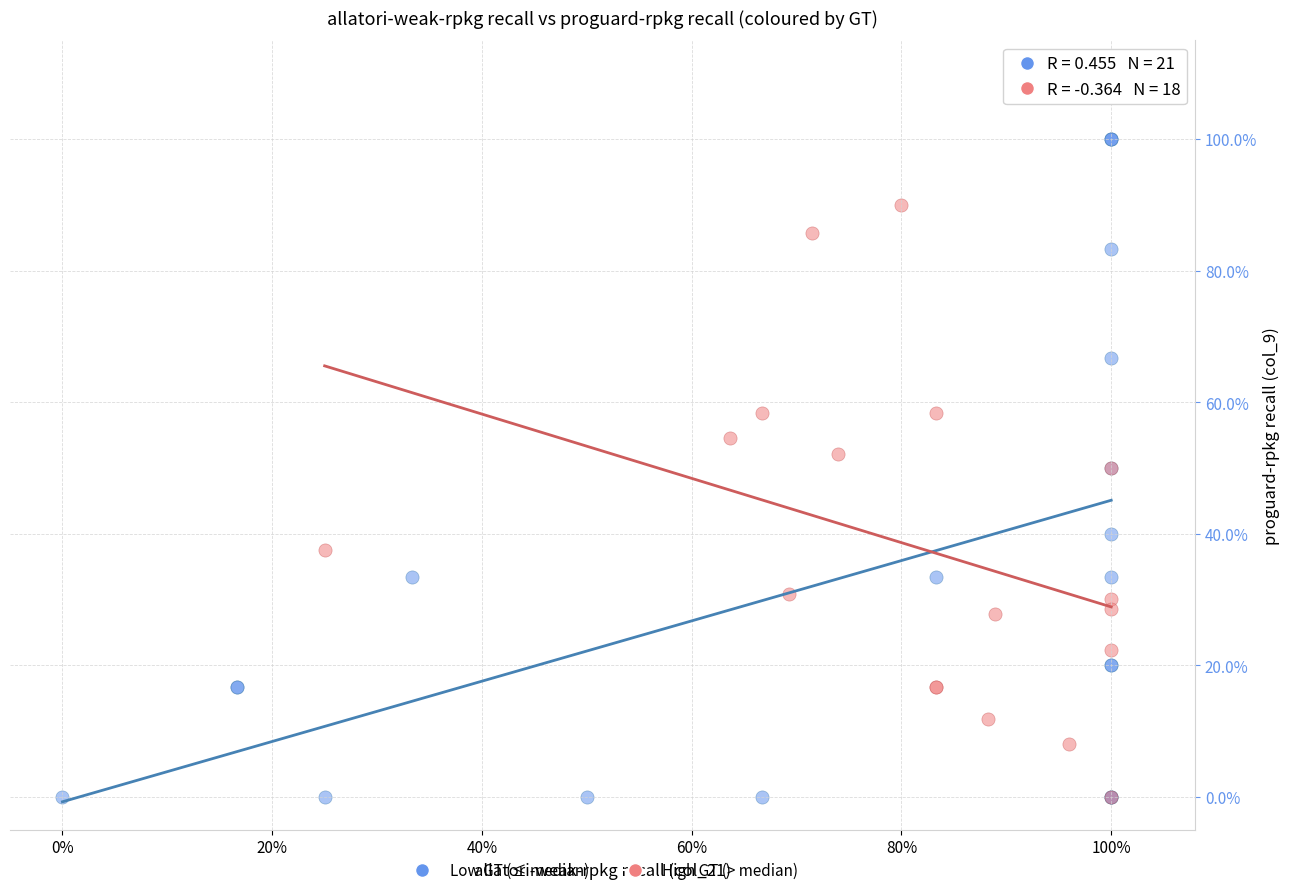

Which series has the largest Y range (max minus min)?

Low GT (≤ median)